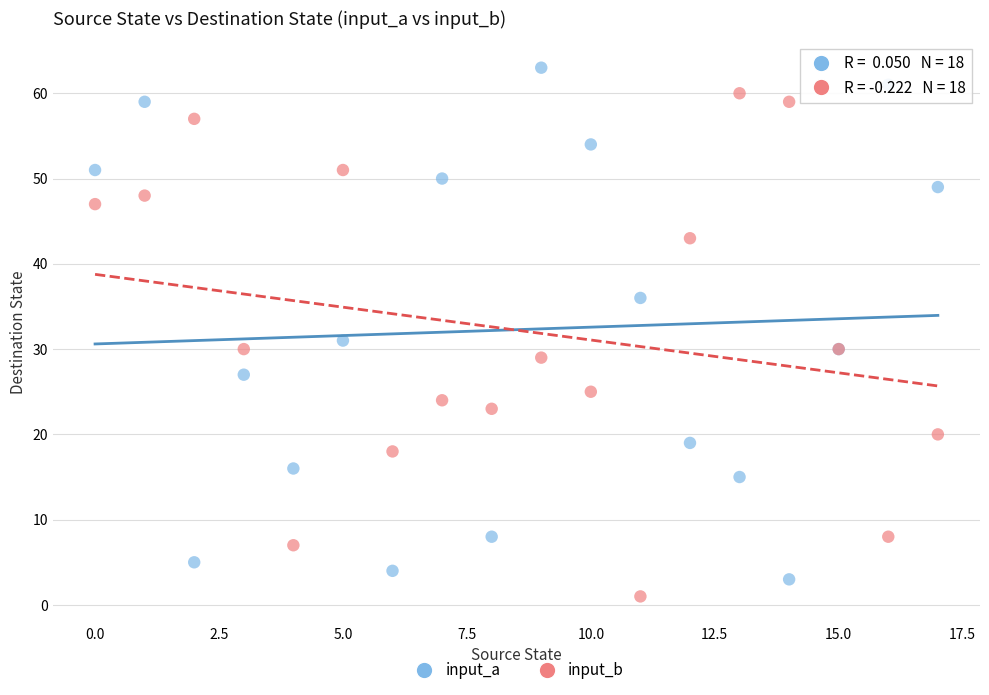

Across all series, what Y value is closest to 32?

31